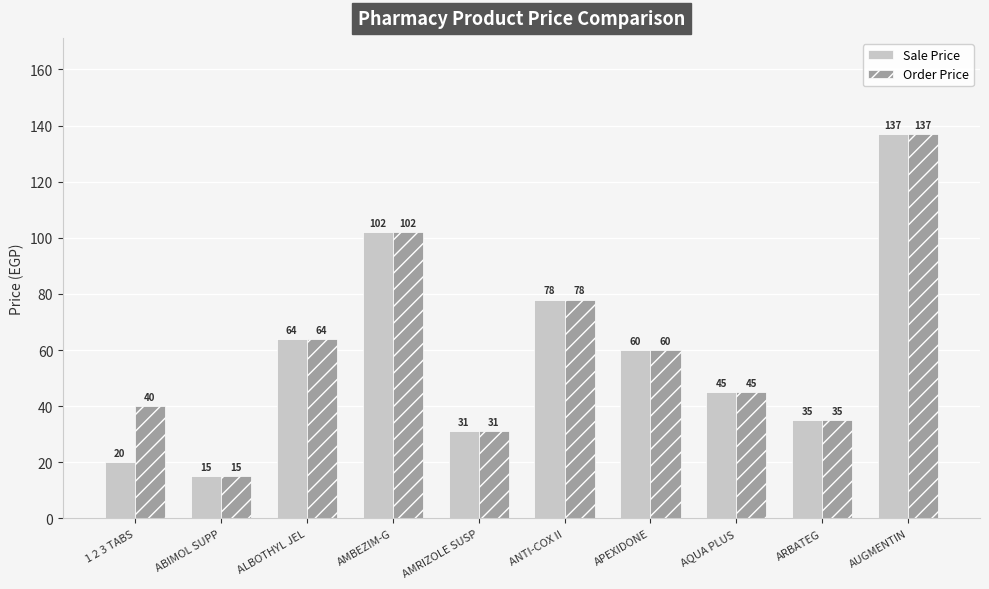

Rank the series at 1 2 3 TABS from lowest to highest value.

Sale Price, Order Price